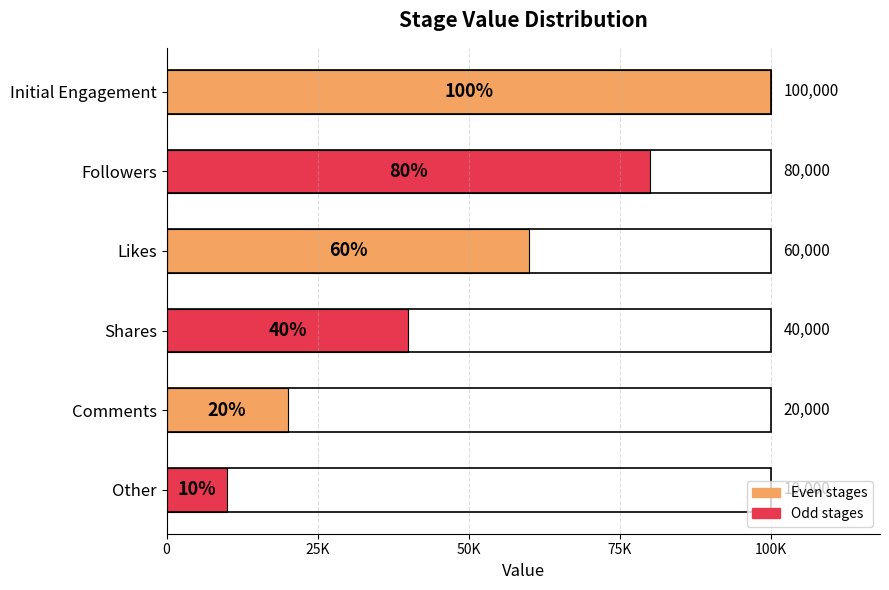

How many values are between 20000 and 80000?

4